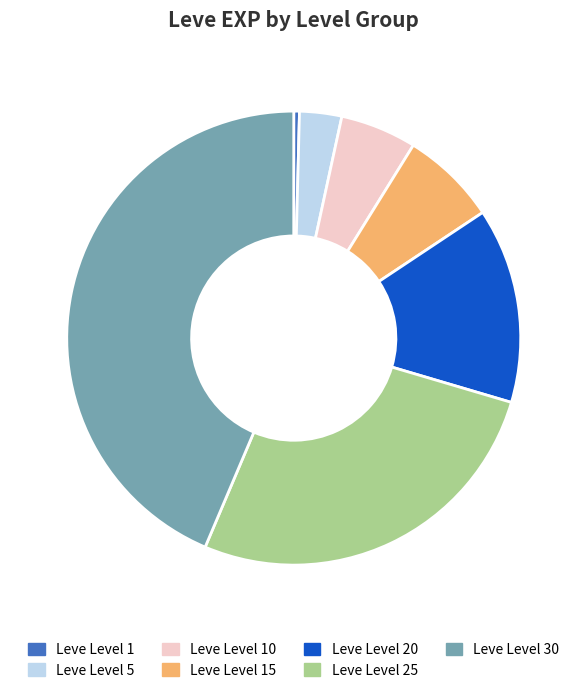

What is the largest slice in the pie chart?

Leve Level 30